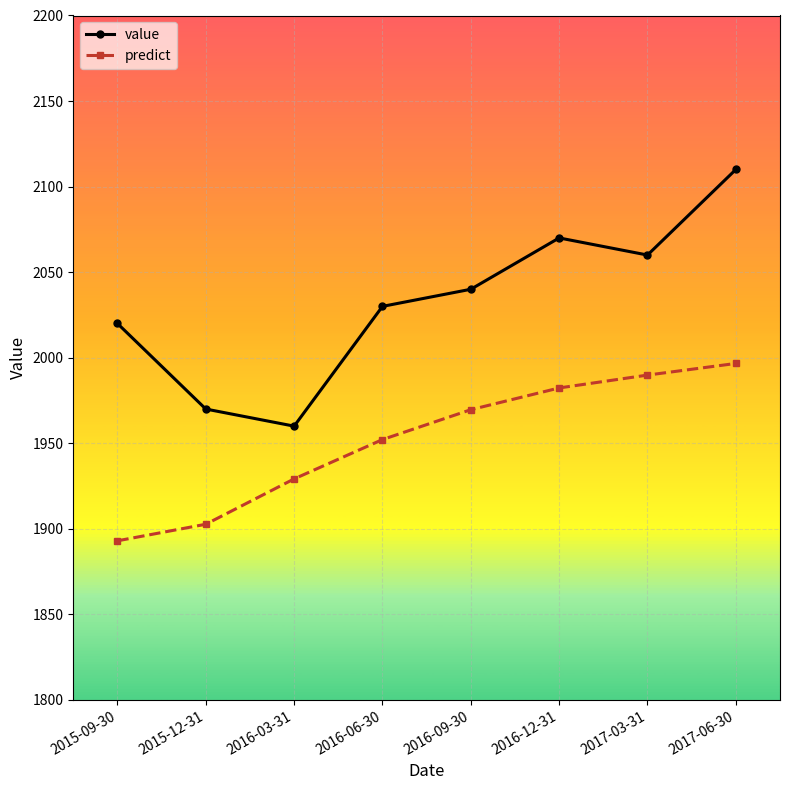

At which category is the sum across all series the highest?

2017-06-30